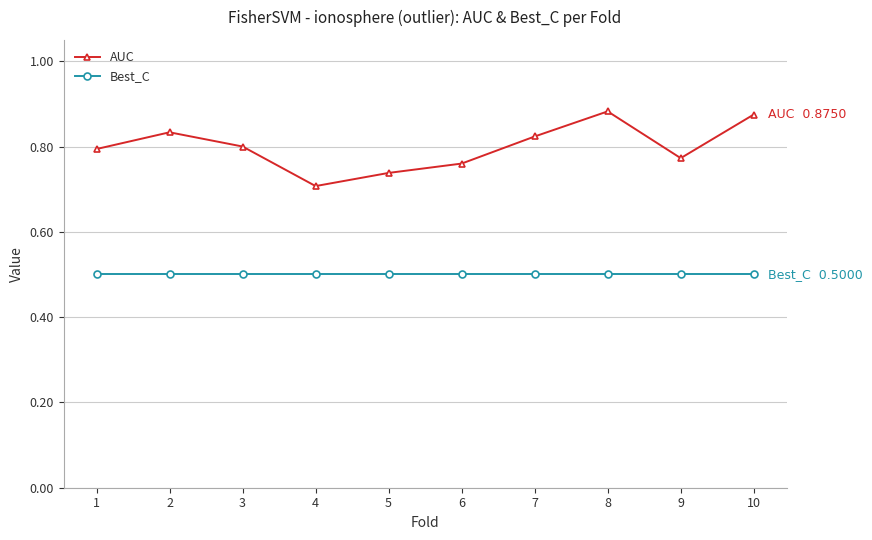

Is it true that AUC equals 1.3 at 4?

False